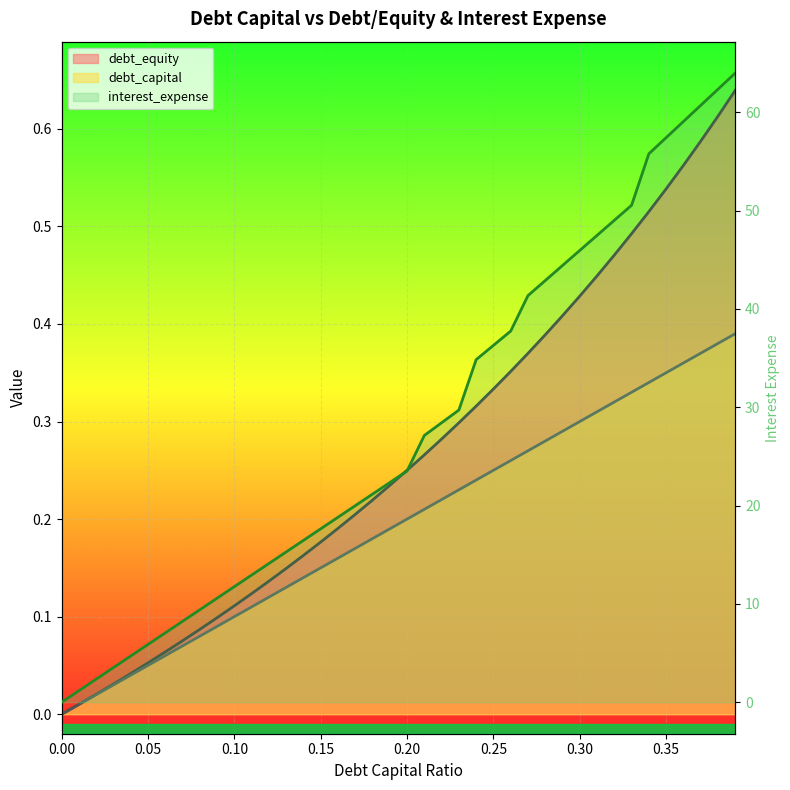

How many categories are shown in the chart?

40